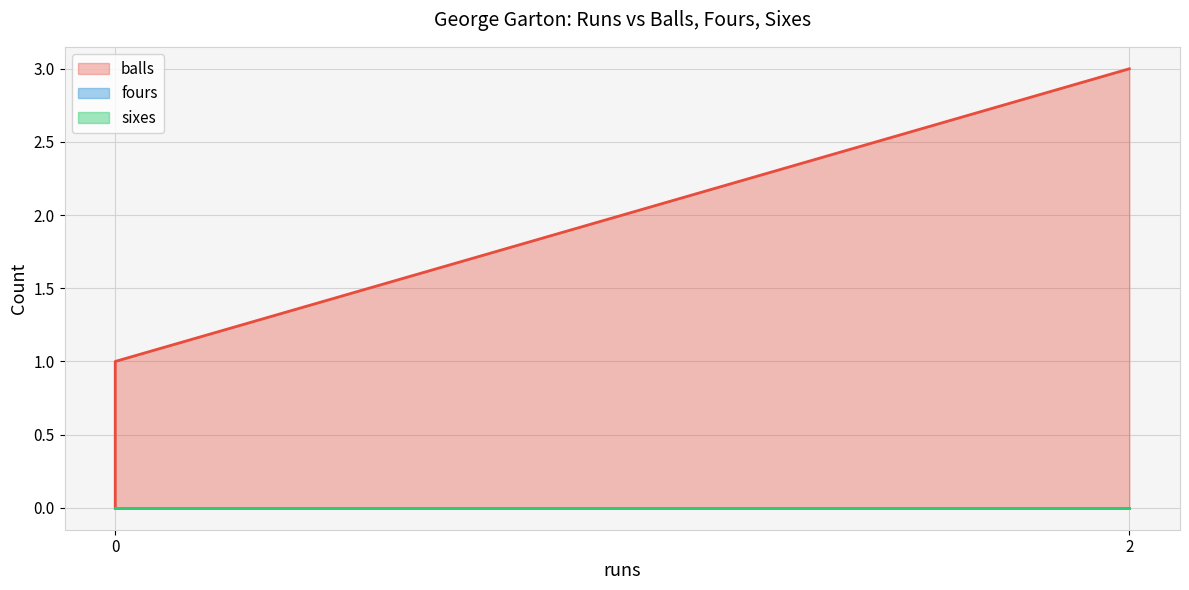

At how many categories does at least one series exceed 0?

2